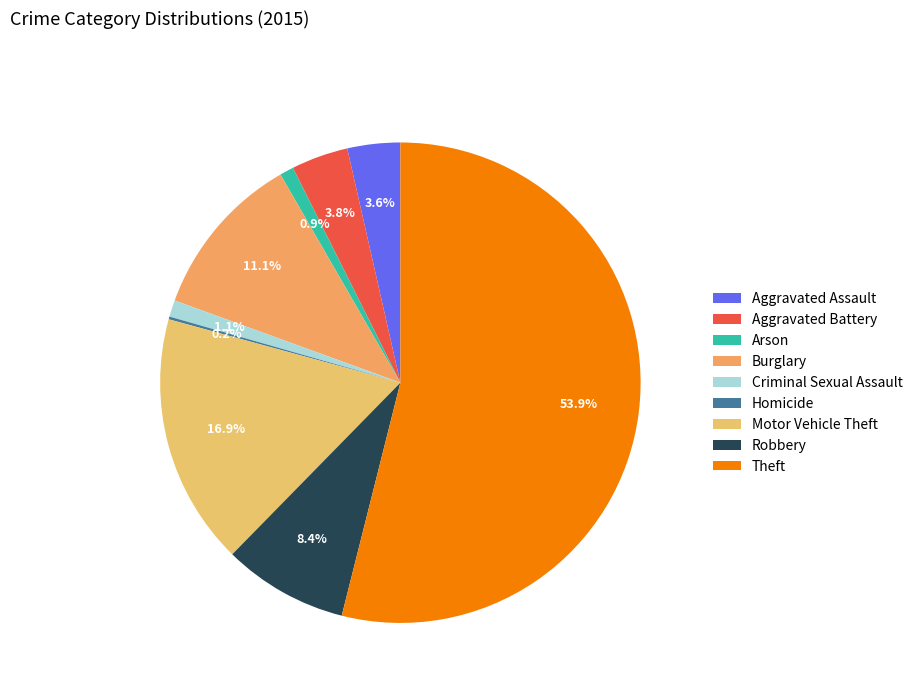

What is the change in value from Criminal Sexual Assault to Theft?

+565